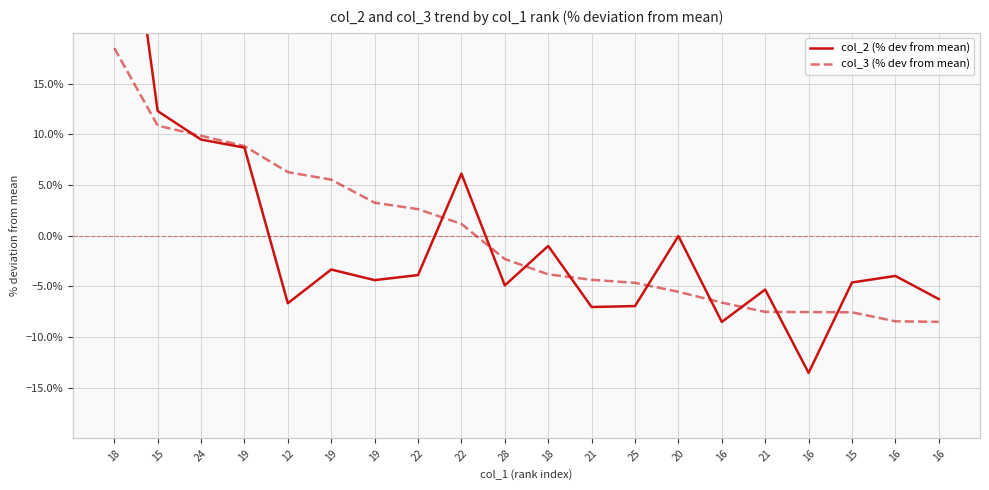

True or false: col_3 (% dev from mean) has a value of -11.3 at 15.

False